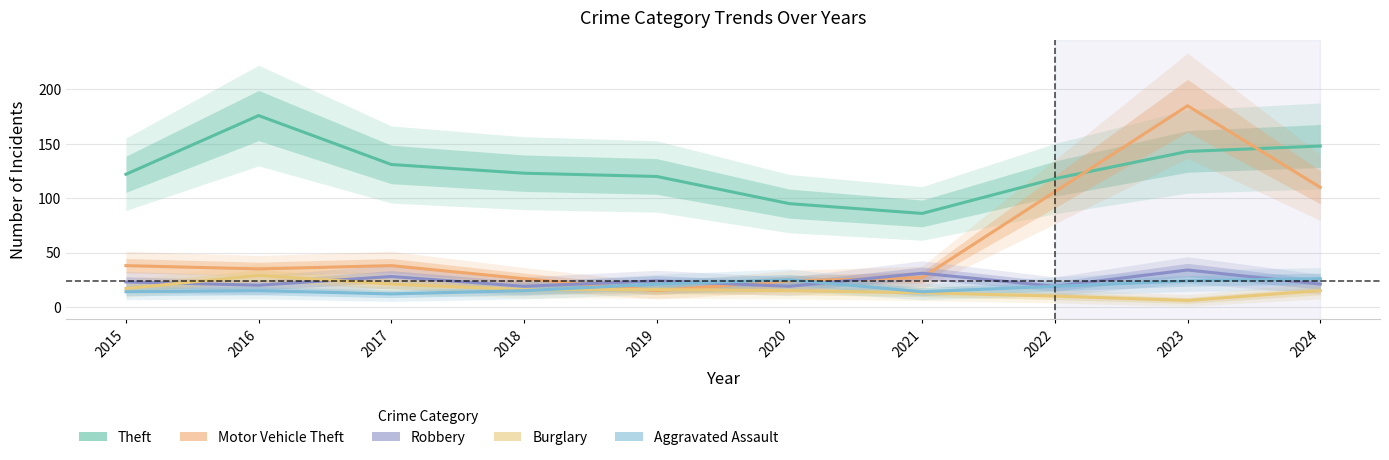

Reading left to right, list all the values displayed in this chart.

Theft: 122	176	131	123	120	95	86	118	143	148
Motor Vehicle Theft: 38	35	38	26	15	24	27	106	185	110
Robbery: 23	20	28	19	24	19	31	19	34	21
Burglary: 17	29	21	16	16	15	13	10	6	15
Aggravated Assault: 14	15	12	15	21	25	14	19	24	26